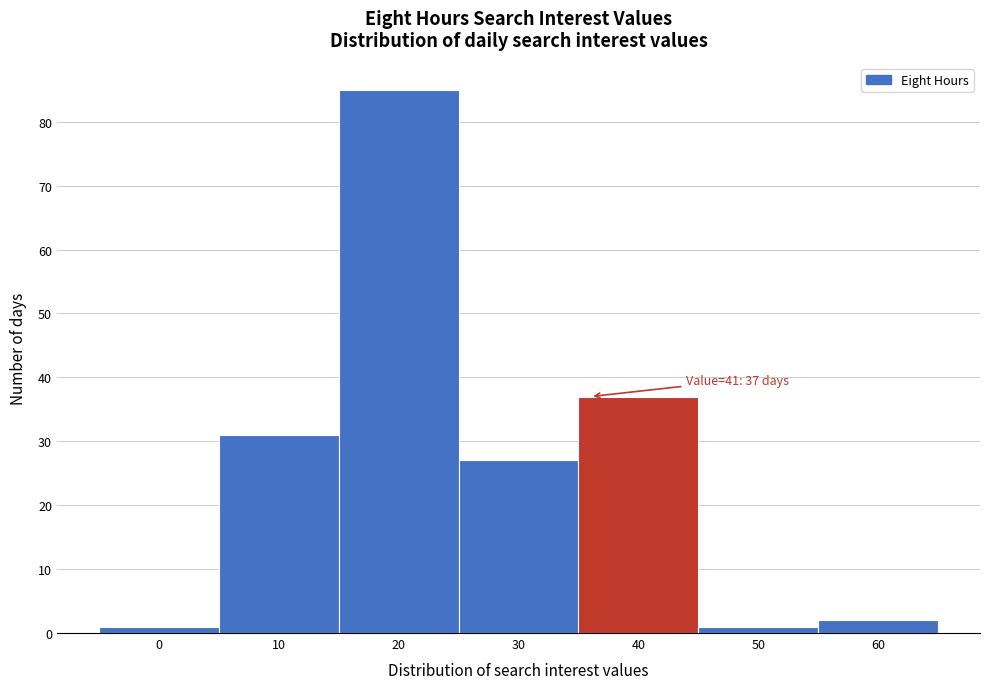

Reading left to right, list all the values displayed in this chart.

0=1	10=31	20=85	30=27	40=37	50=1	60=2